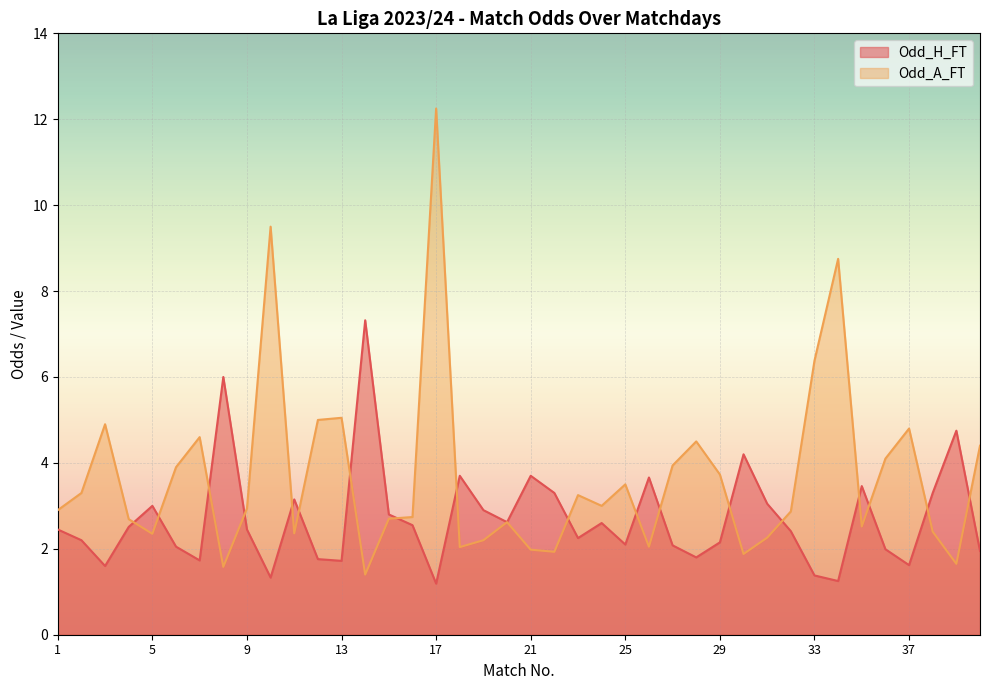

List the series in order of their overall mean, lowest first.

Odd_H_FT, Odd_A_FT